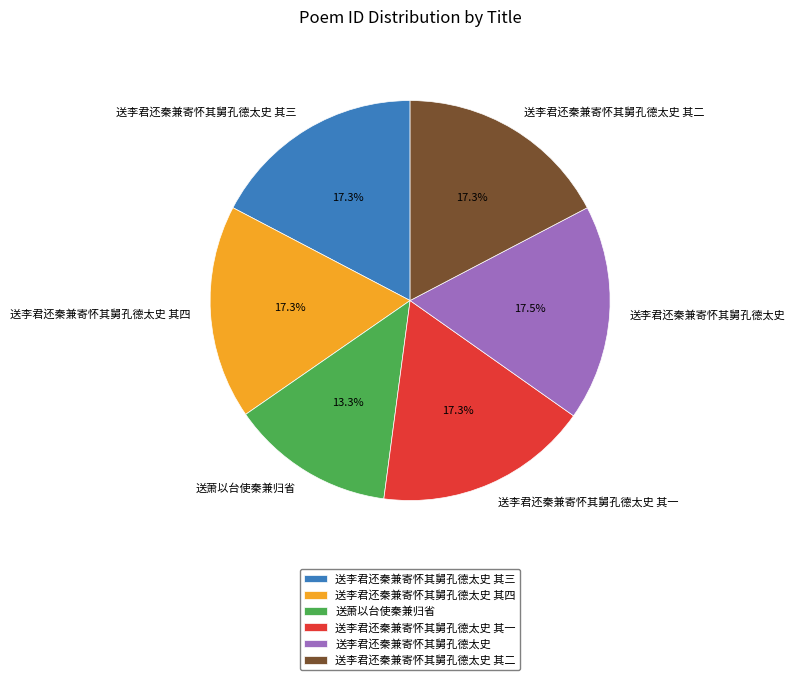

How many slices are in this pie chart?

6